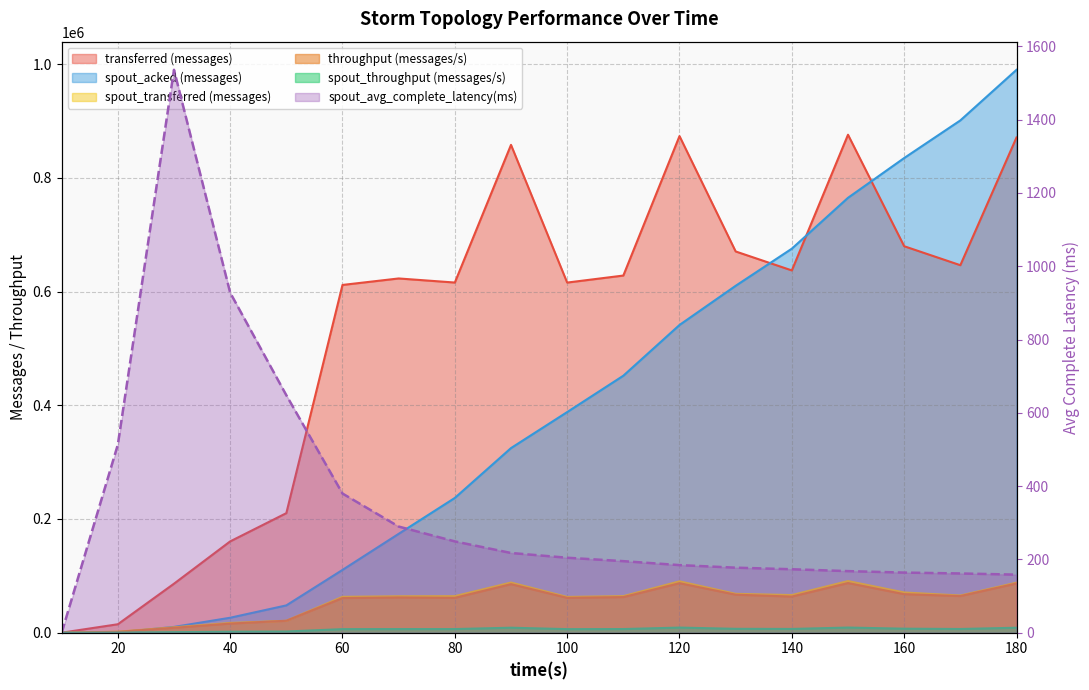

After their last crossing, which series has the higher values: spout_throughput (messages/s) or spout_avg_complete_latency(ms)?

spout_throughput (messages/s)